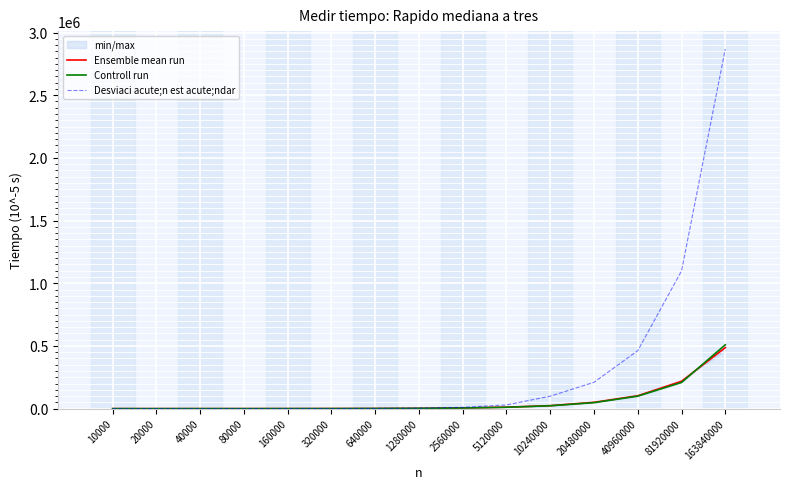

How many data points in Ensemble mean run are above 2542?

7